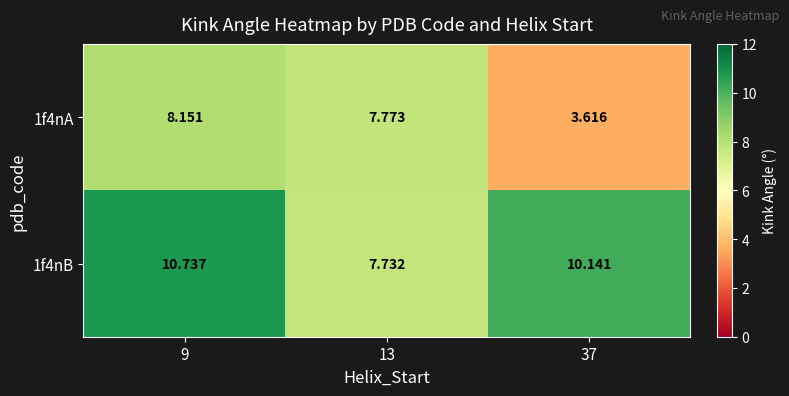

Is the value of 1f4nB at 13 greater than the value of 1f4nA at 37?

Yes